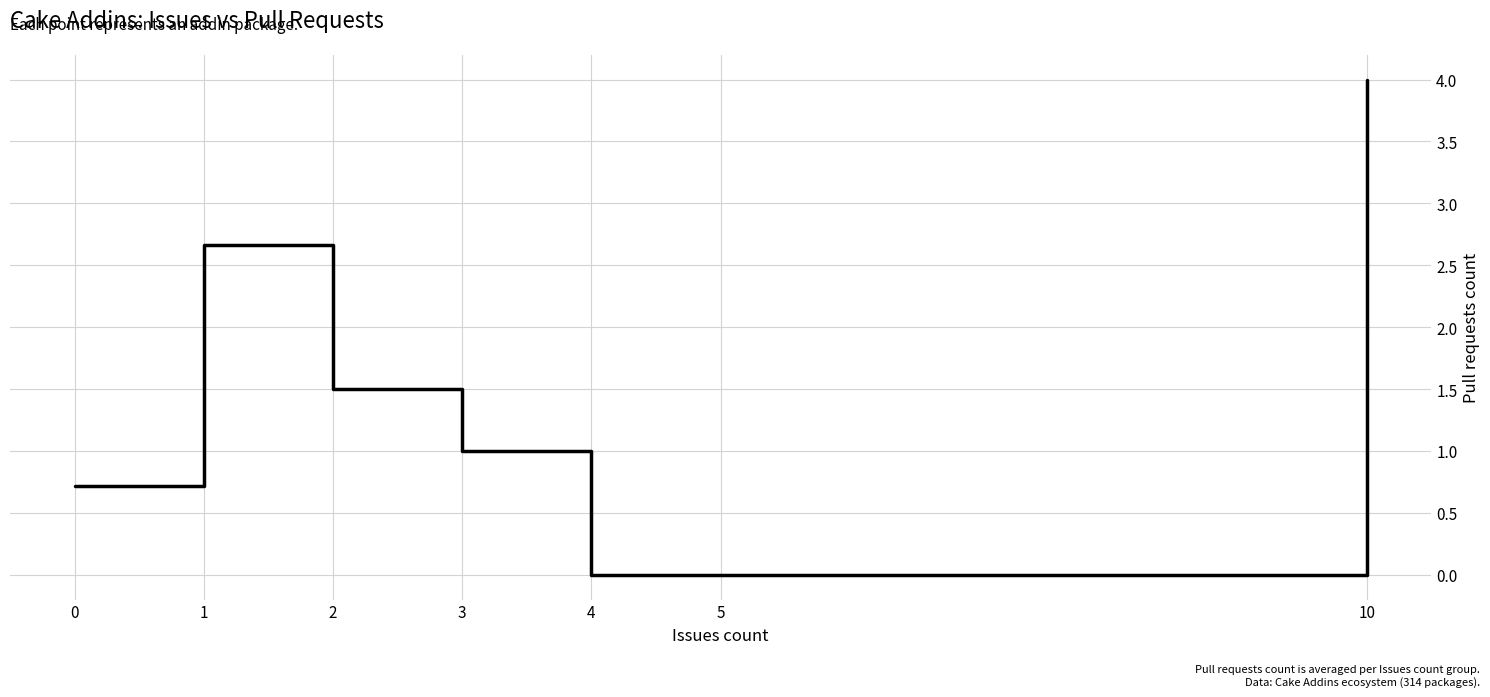

At which label does the data first exceed 1?

1